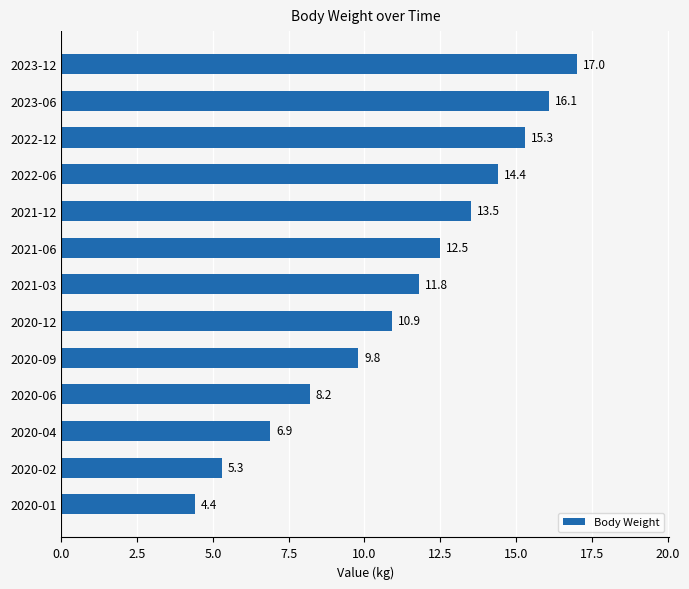

Does the chart contain any negative values?

No